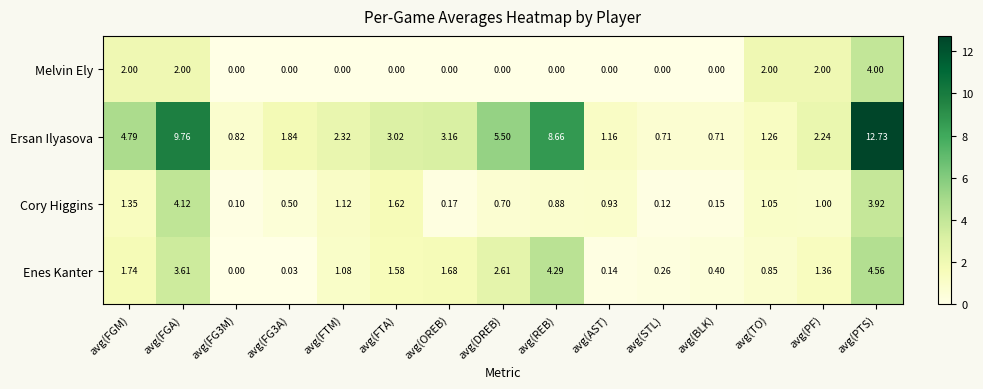

At which label is Ersan Ilyasova closest to 6?

avg(DREB)